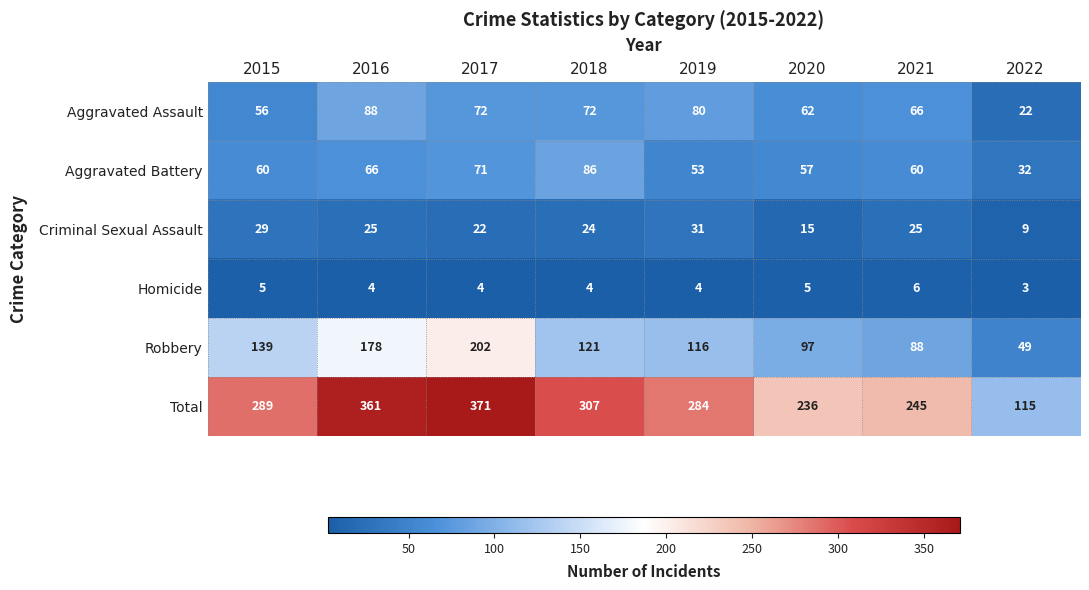

What is the difference between the Total values at 2021 and 2018?

62